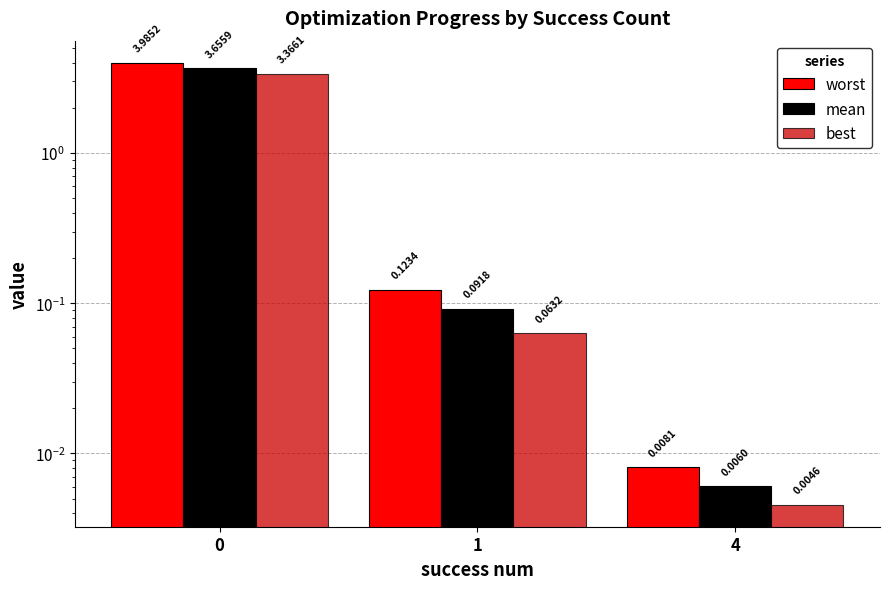

Which series changed the most between 1 and 4?

worst